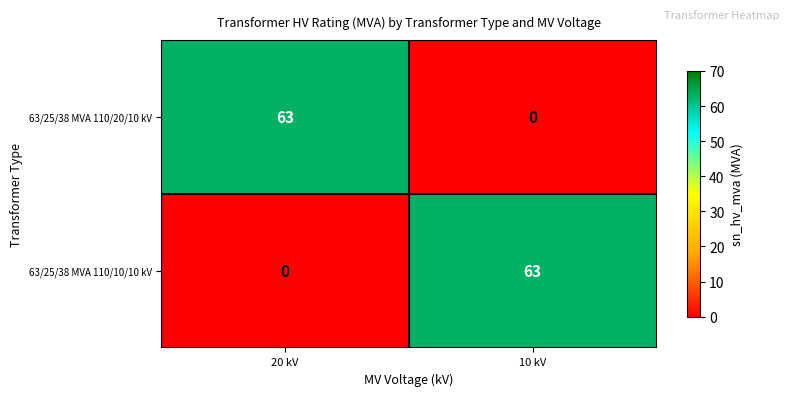

At which label does 63/25/38 MVA 110/20/10 kV reach its minimum?

10 kV